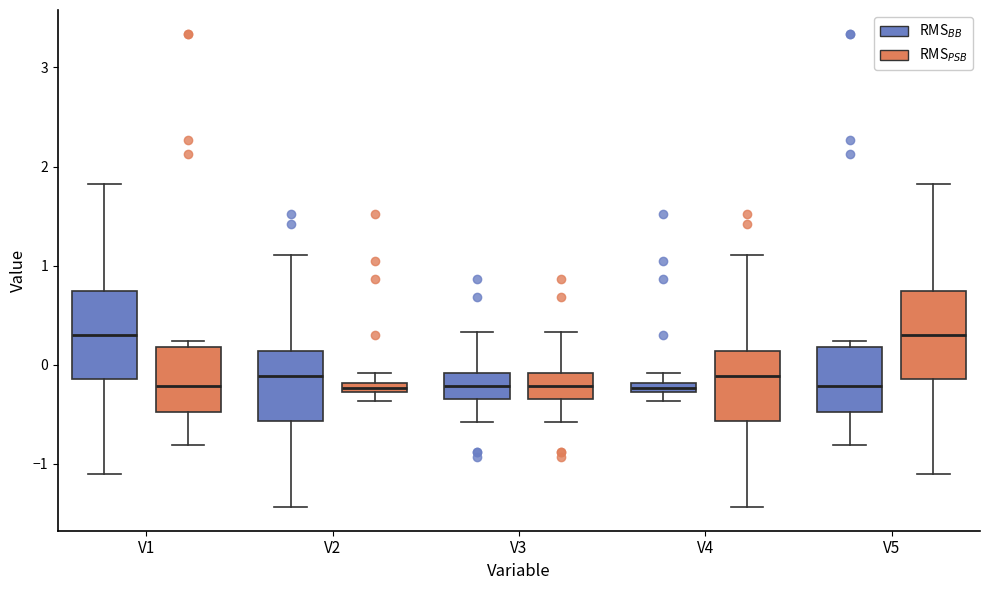

Where is the lower edge of the box for V2 (RMS$_{PSB}$) on the y-axis? The values are not printed on the chart, so give them approximately, as read against the axis.

-0.3